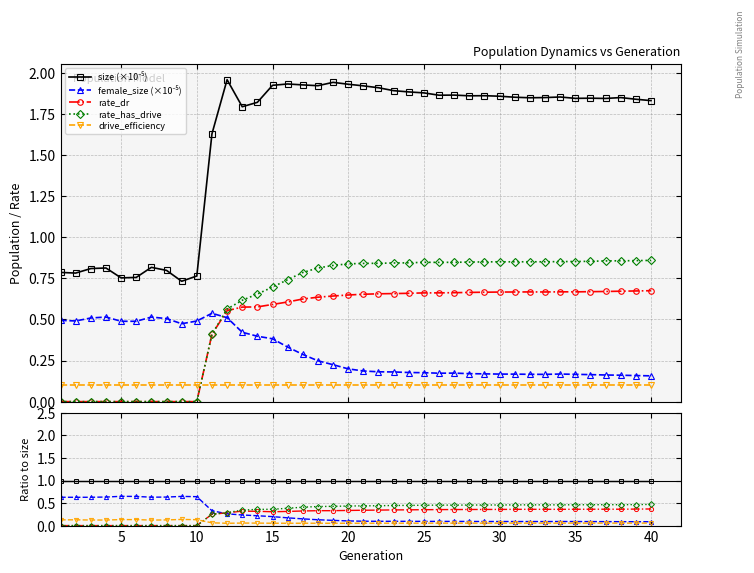

At how many categories does at least one series exceed 0?

40